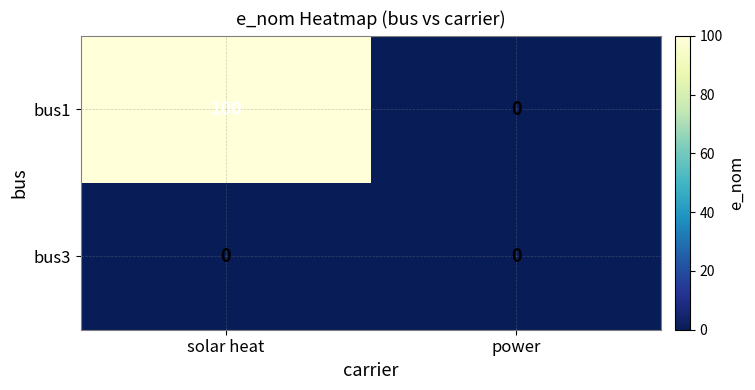

Between solar heat and power, which series saw the biggest shift?

bus1